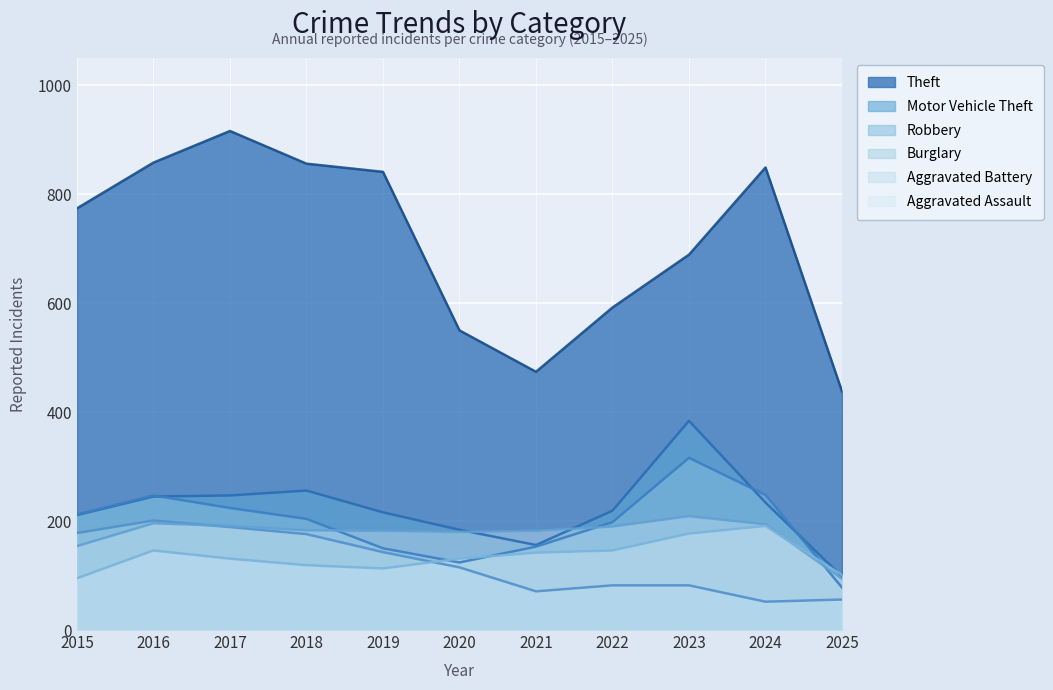

Which series has the largest range (max minus min)?

Theft